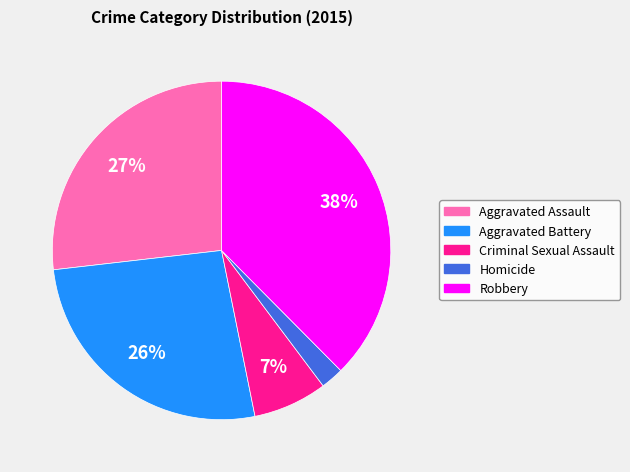

Which has a higher value, Homicide or Aggravated Battery?

Aggravated Battery